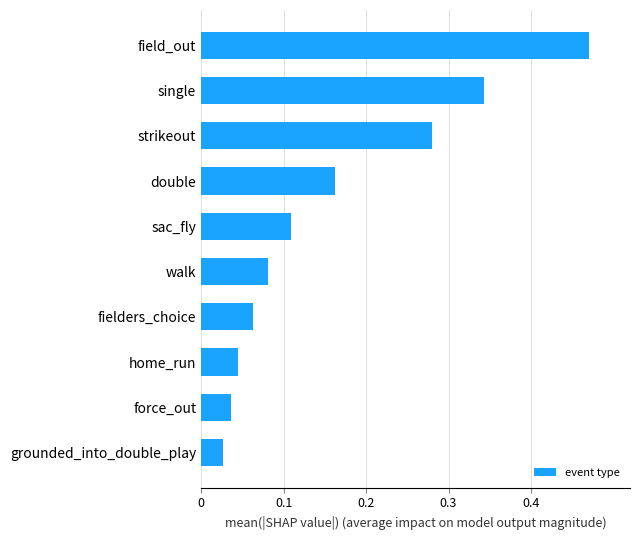

Between strikeout and fielders_choice, which is larger?

strikeout